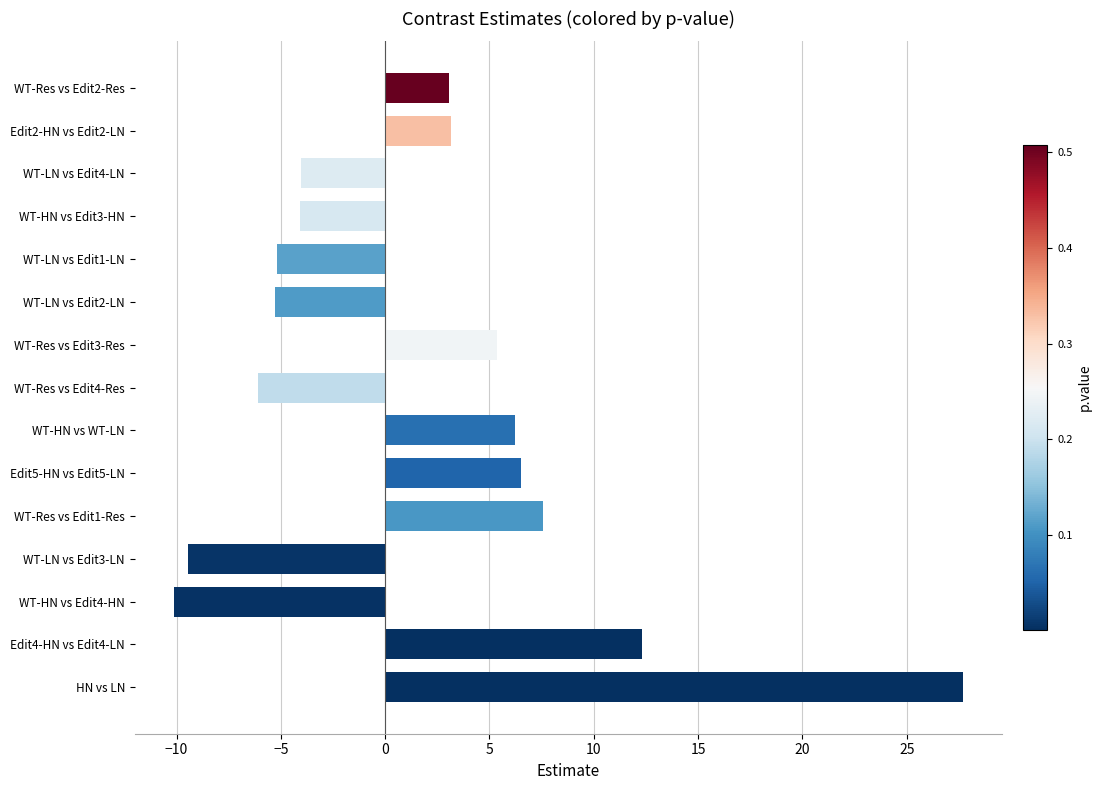

What is the difference between the maximum and second lowest values?

37.2